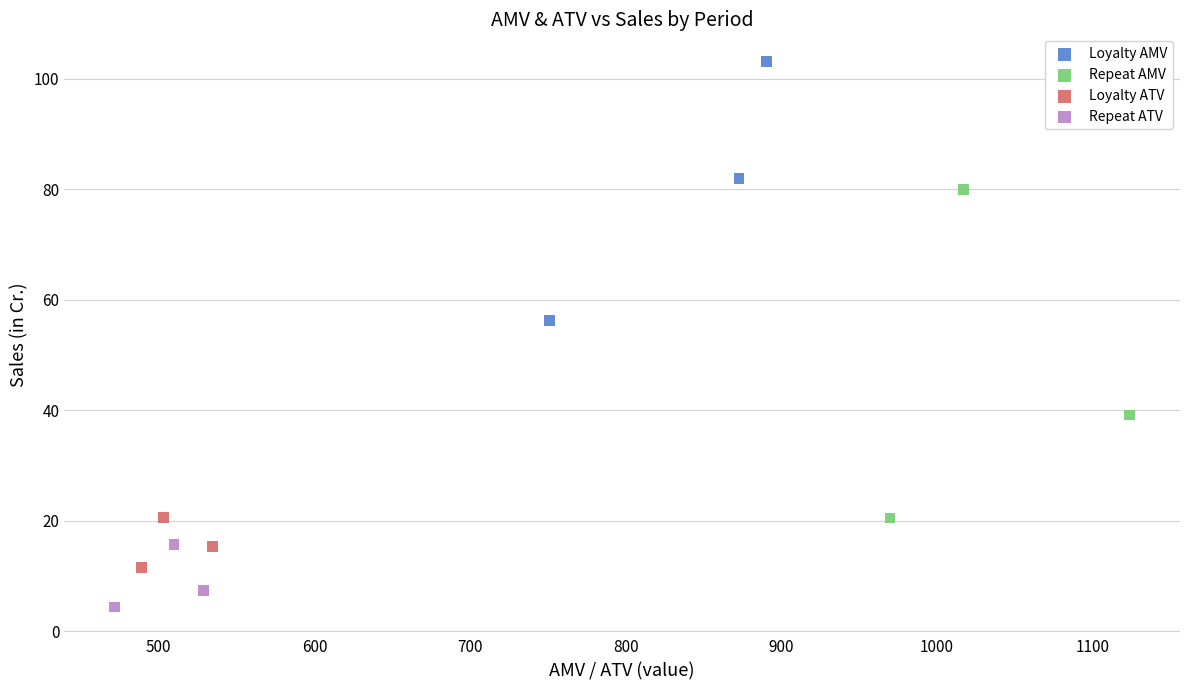

What are all the series names shown in the legend?

Loyalty AMV, Repeat AMV, Loyalty ATV, Repeat ATV